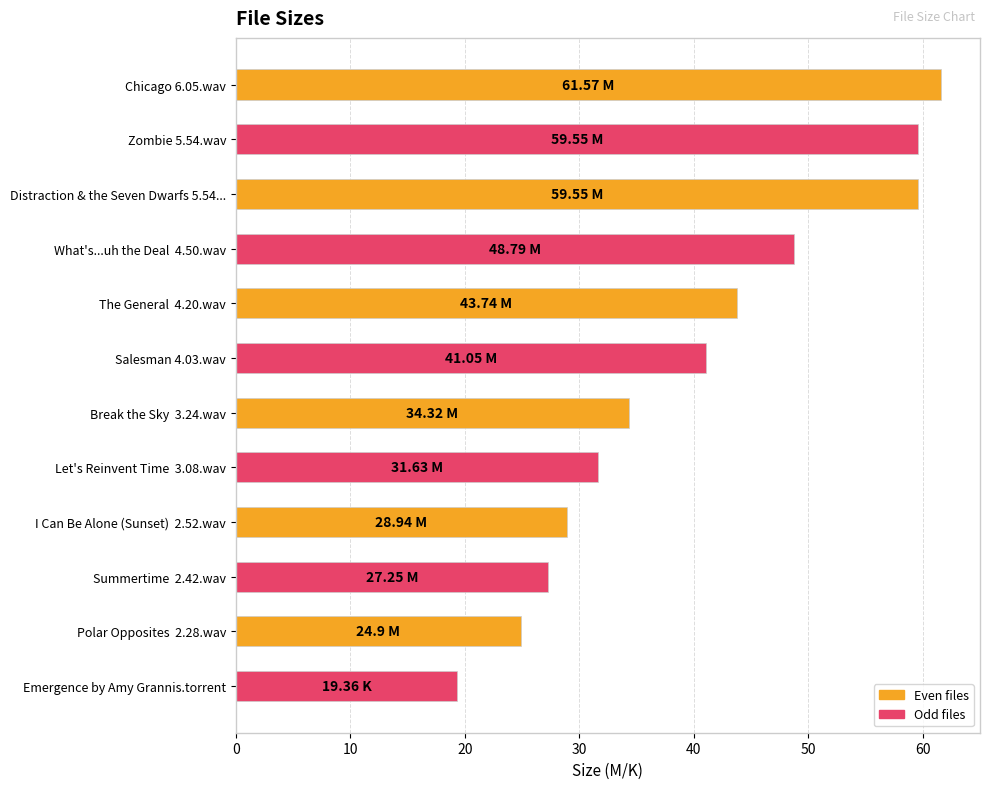

Which label corresponds to the smallest value in the chart?

Emergence by Amy Grannis.torrent